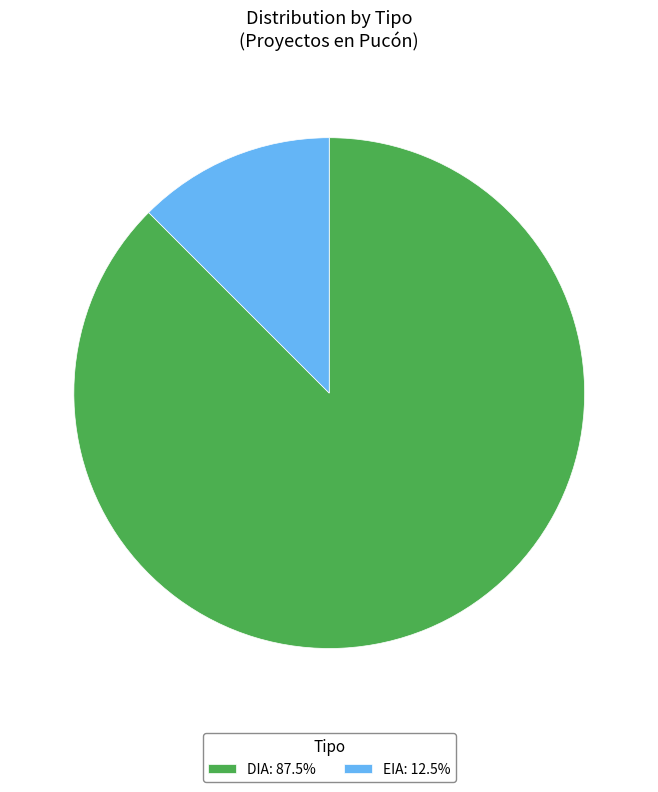

Is the sum of DIA: 87.5% and EIA: 12.5% greater than half?

Yes